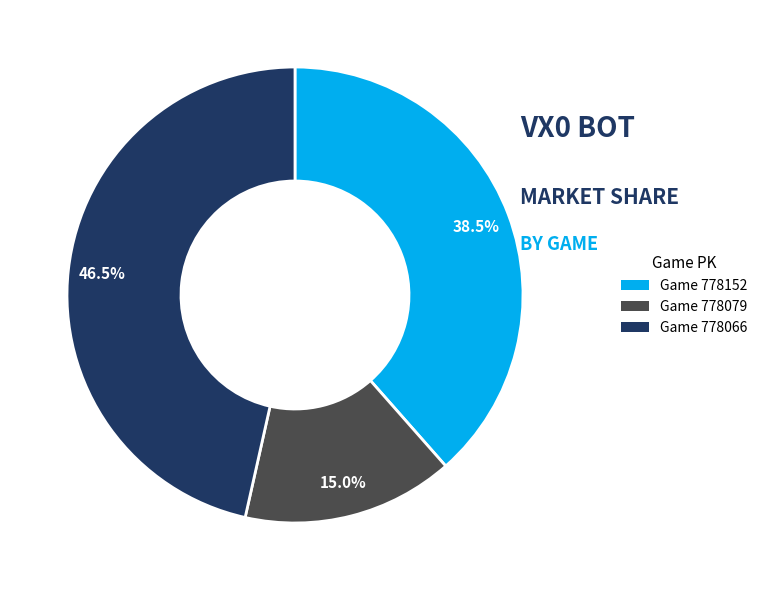

Rank the categories by value from highest to lowest.

Game 778066, Game 778152, Game 778079